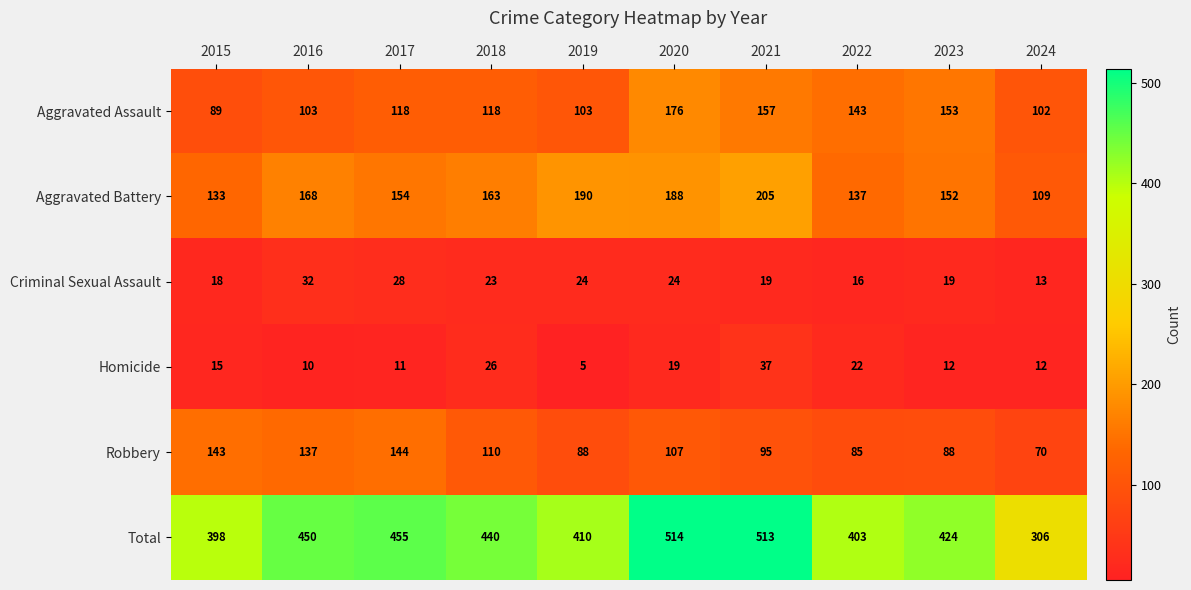

Which series changed the most between 2015 and 2024?

Total